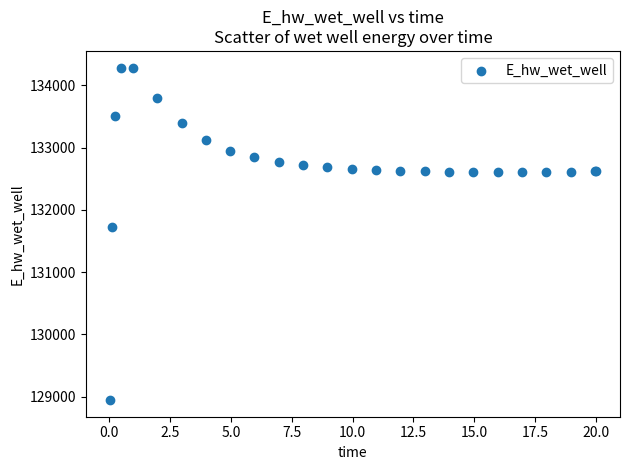

What Y value in the scatter plot is closest to 131613?

131728.6